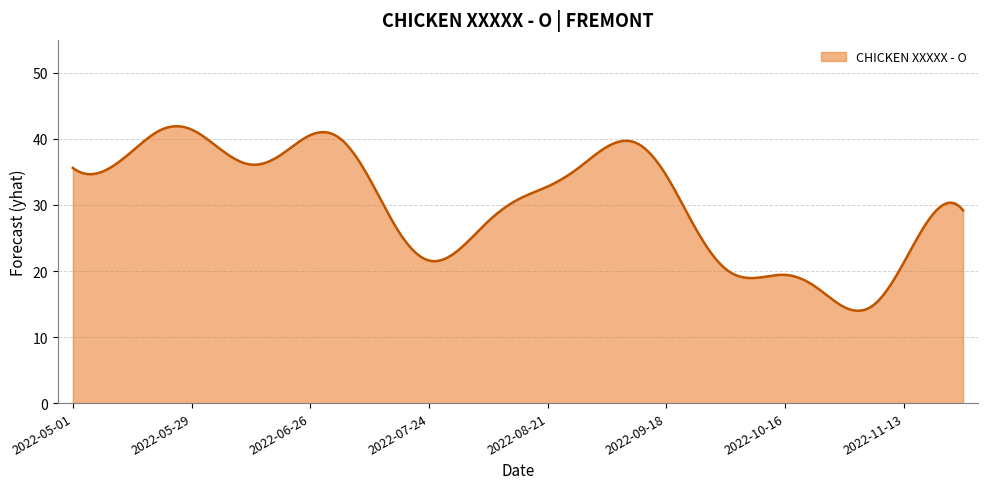

True or false: the data has more than 2 interior local peaks.

True